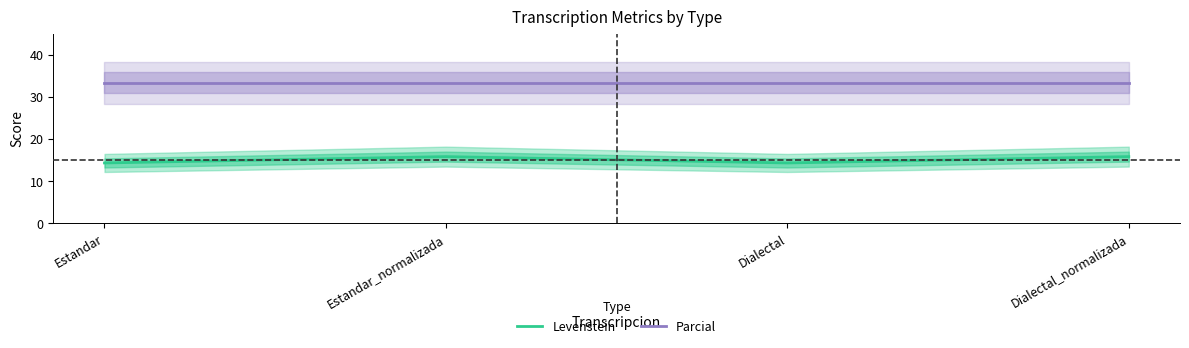

Is the value of Levenstein at Estandar greater than the value of Parcial at Dialectal?

No